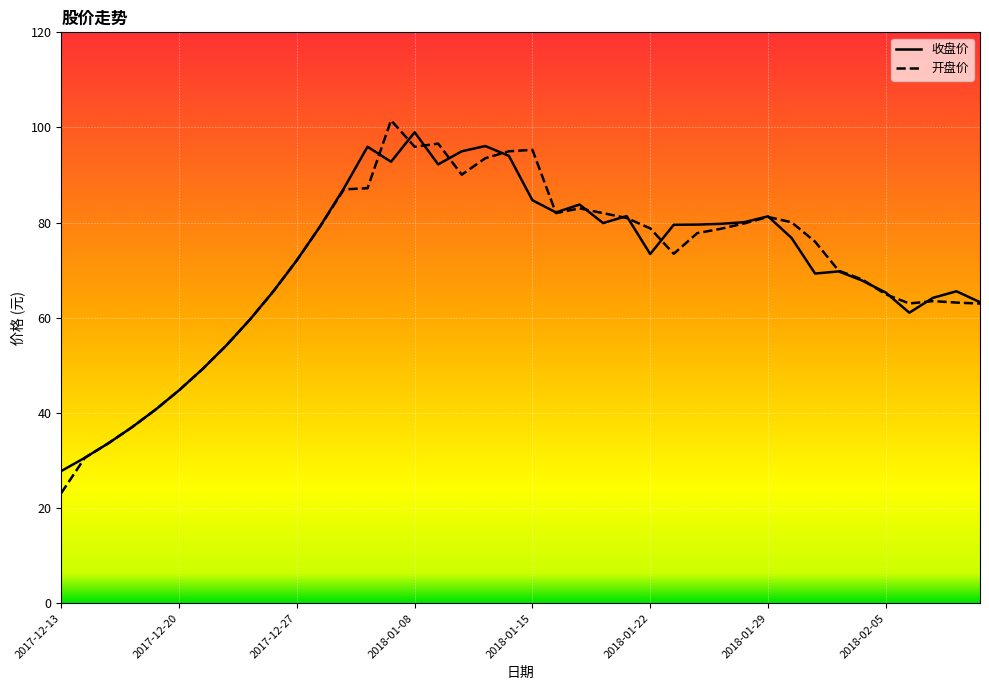

What is the lowest value of the 收盘价 series?

27.8